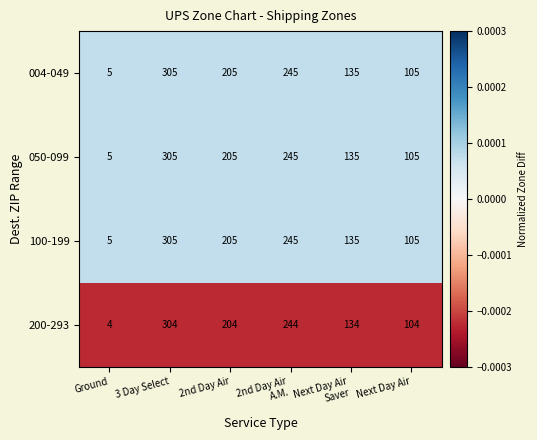

What is the total value across all series at Next Day Air?

419